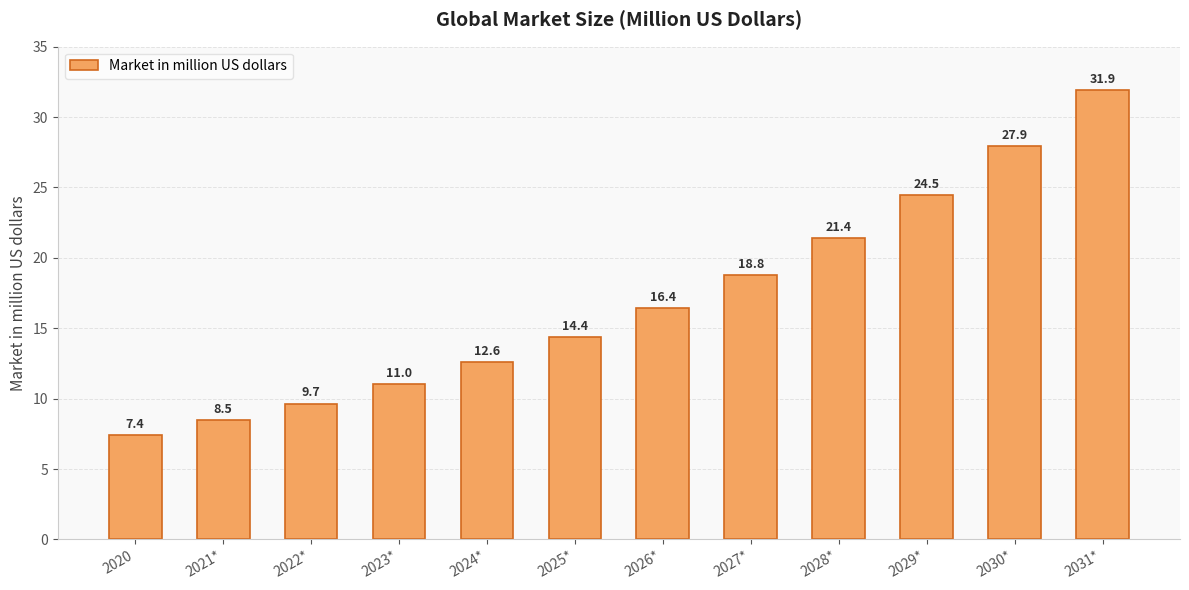

What is the change in value from 2026* to 2028*?

+5.0